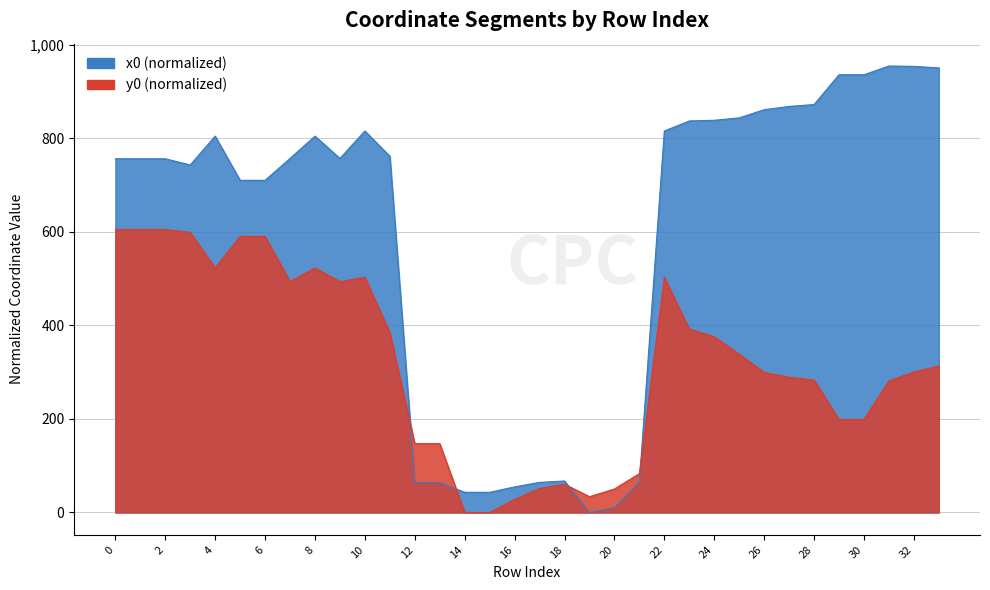

How many values in the y0 series exceed 313?

17